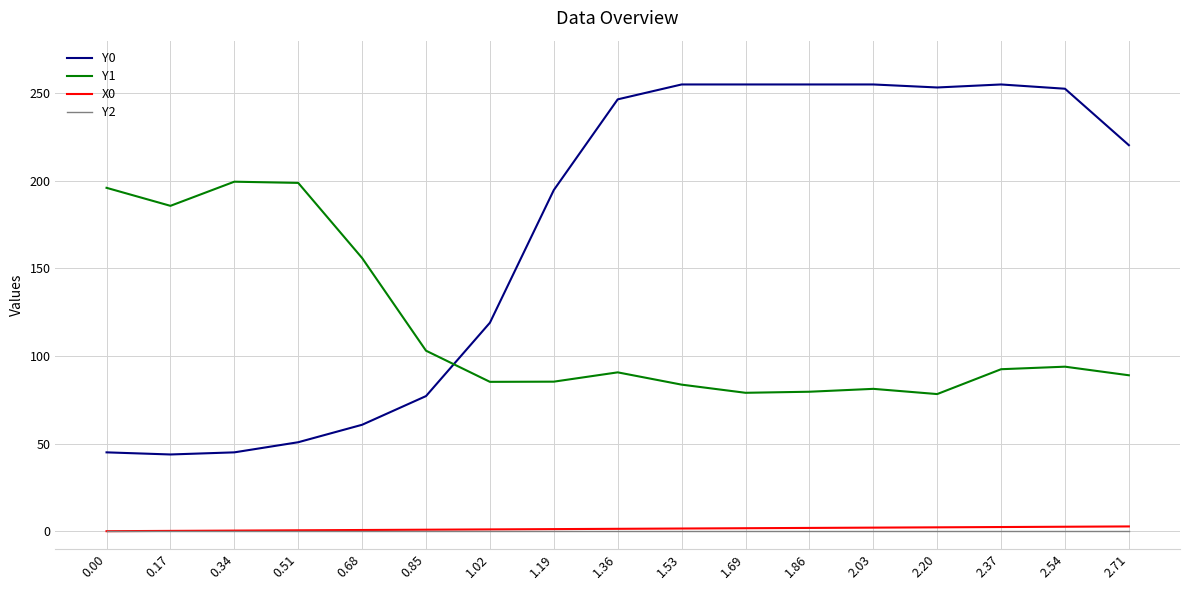

The value of Y1 at 1.02 is 85.2. True or false?

True